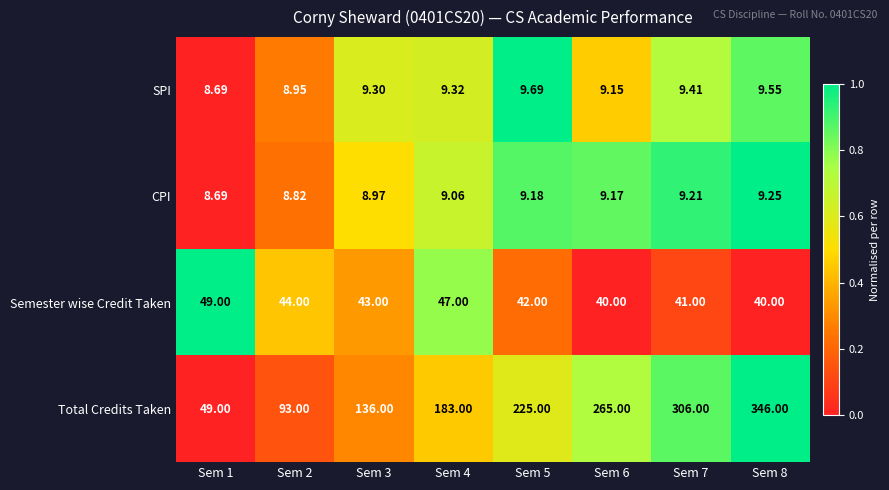

Between Sem 4 and Sem 8, which series saw the biggest shift?

Total Credits Taken